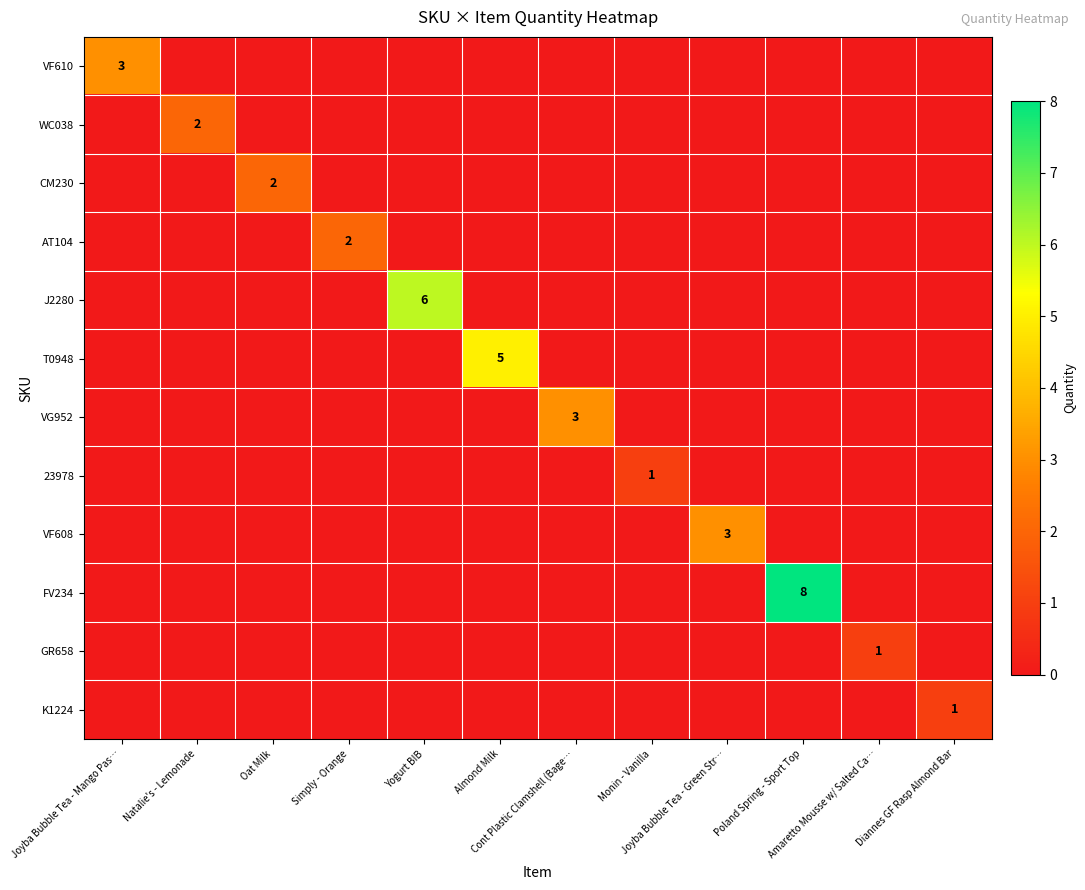

Rank the series by their maximum value, from lowest to highest.

23978, GR658, K1224, WC038, CM230, AT104, VF610, VG952, VF608, T0948, J2280, FV234